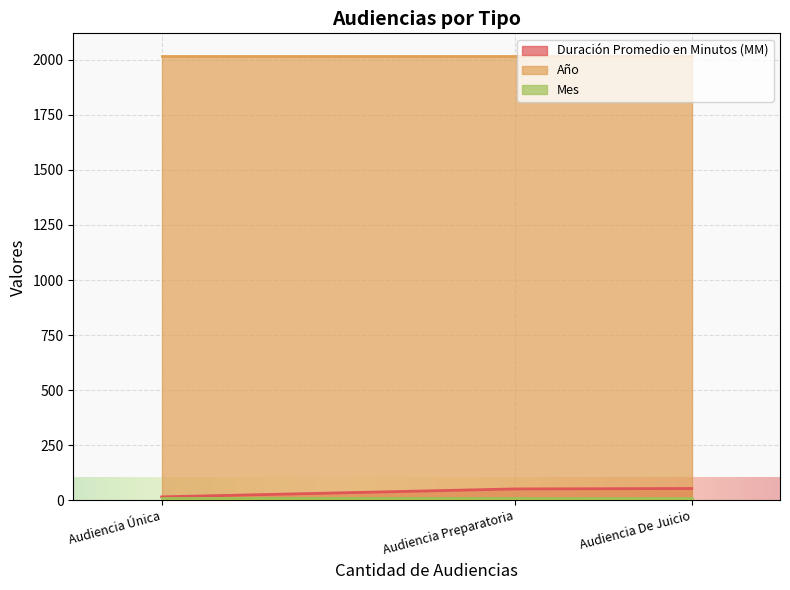

Where is Duración Promedio en Minutos (MM) nearest to the value 35?

Audiencia Preparatoria